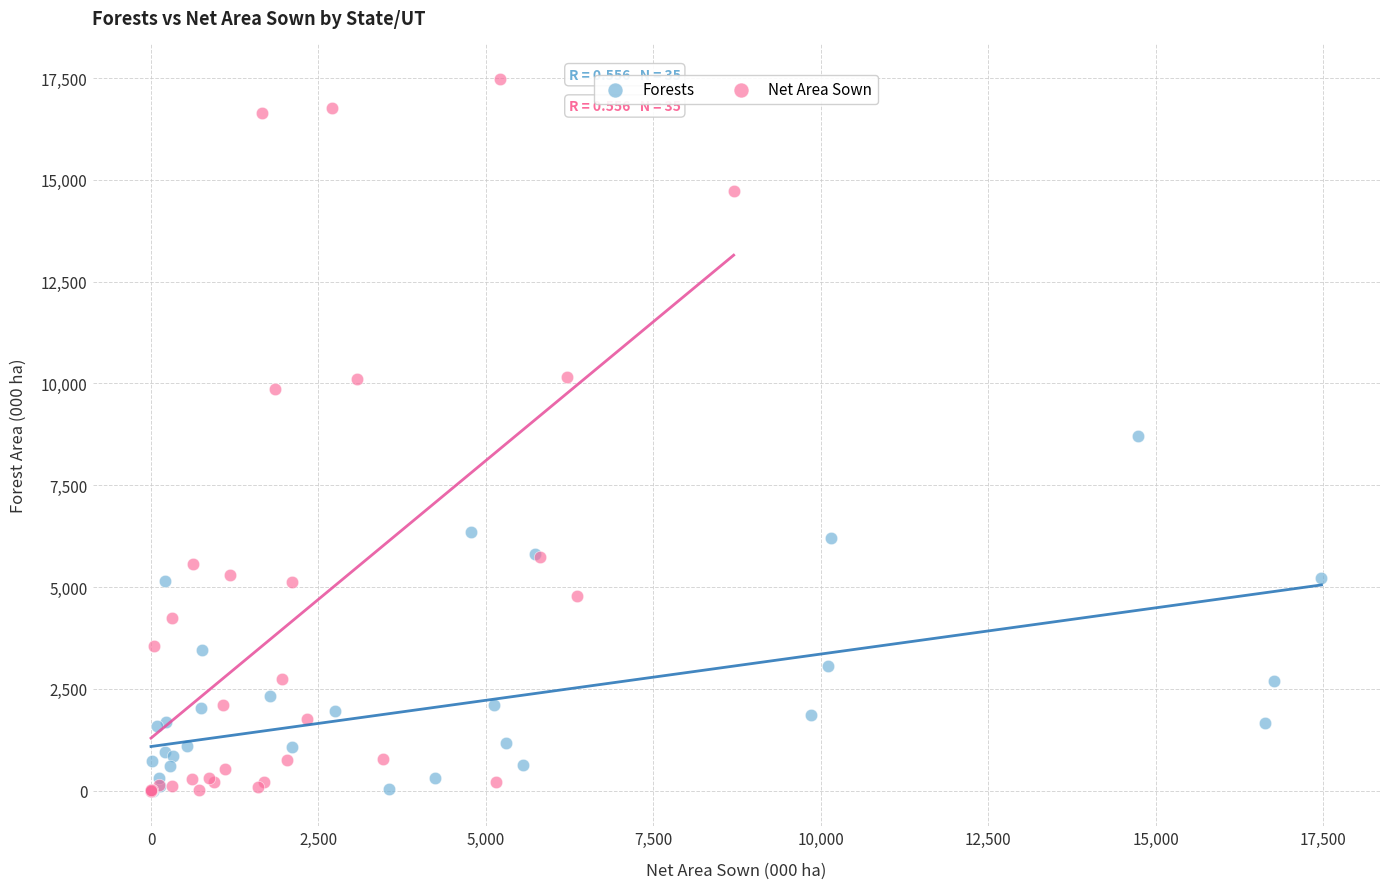

Which series reaches the maximum Y coordinate?

Net Area Sown